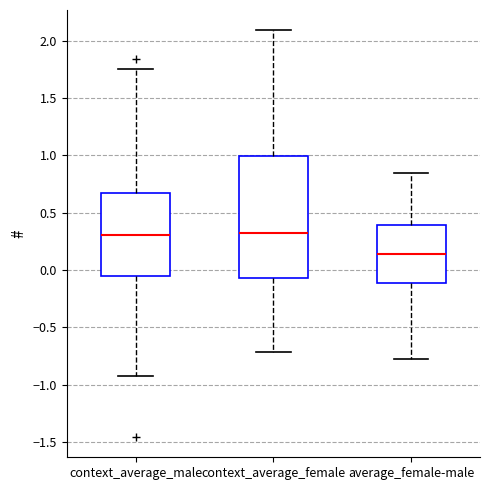

Which box has the lowest median line?

average_female-male